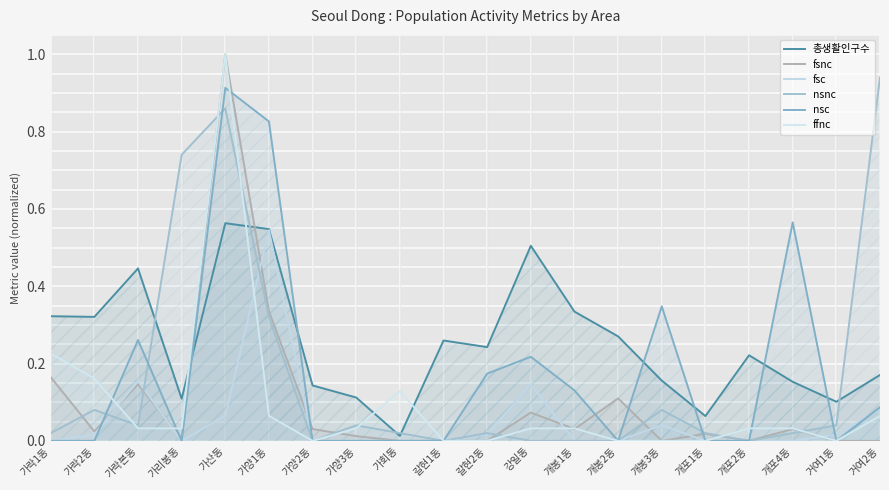

Does the chart display data point markers on the line(s)?

No